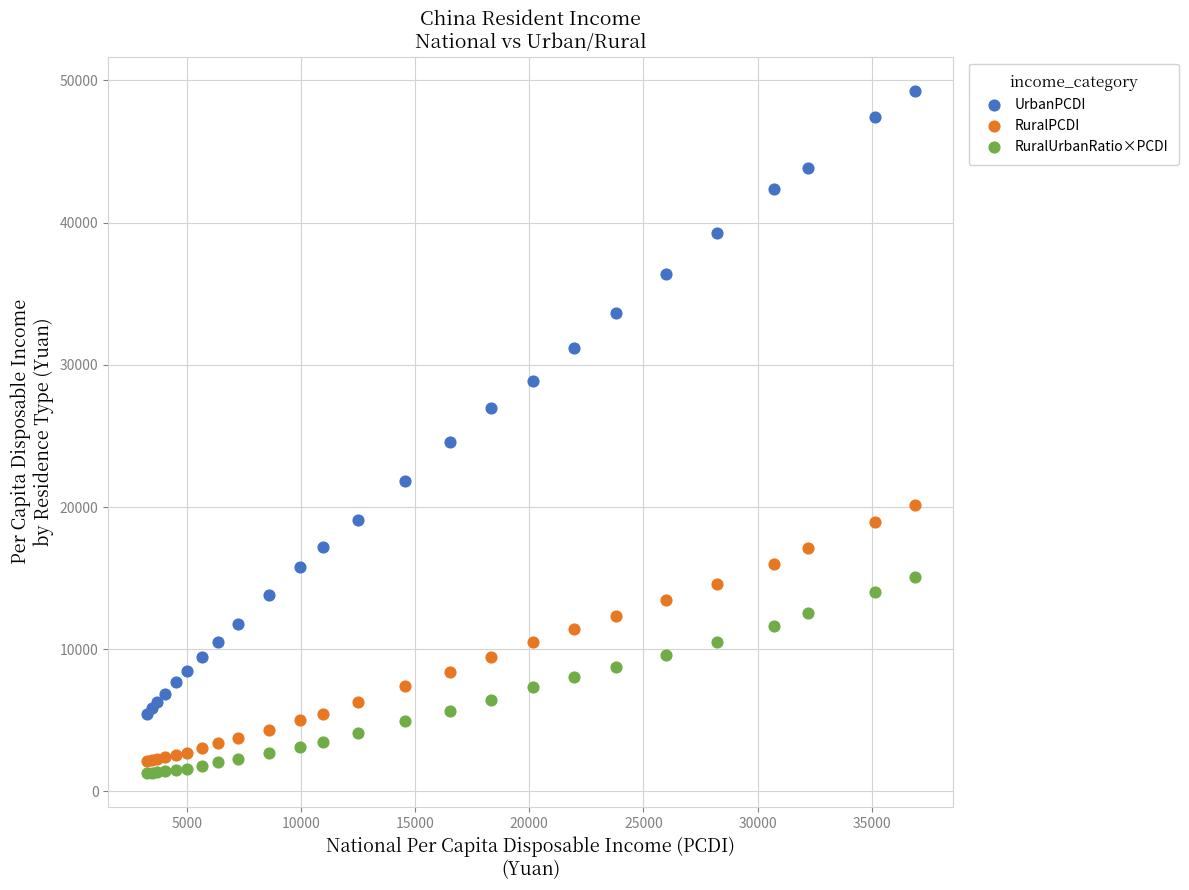

Which series has the largest Y range (max minus min)?

UrbanPCDI